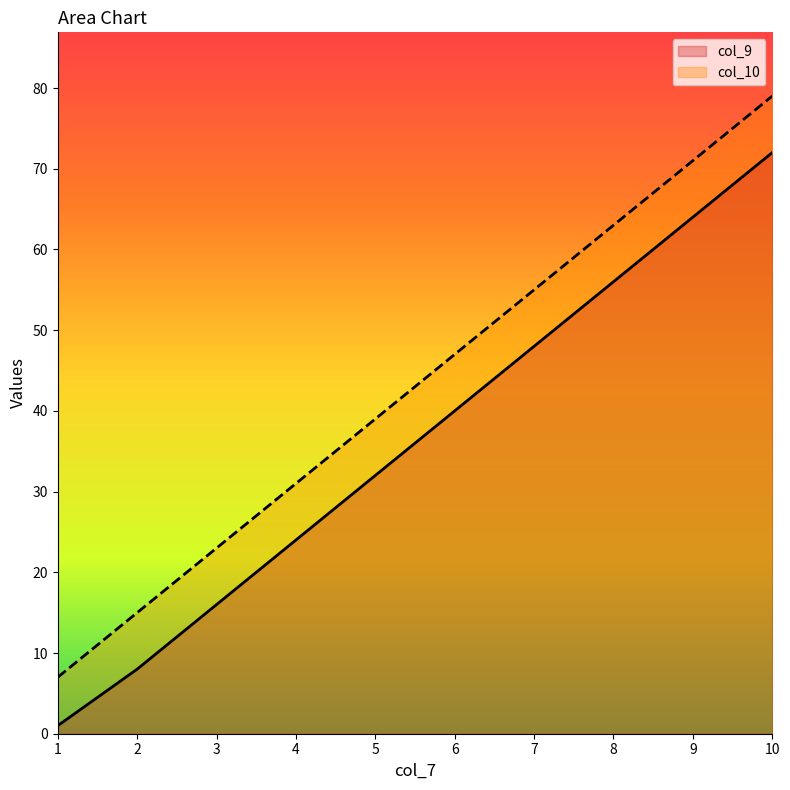

At which category is the sum across all series the highest?

10